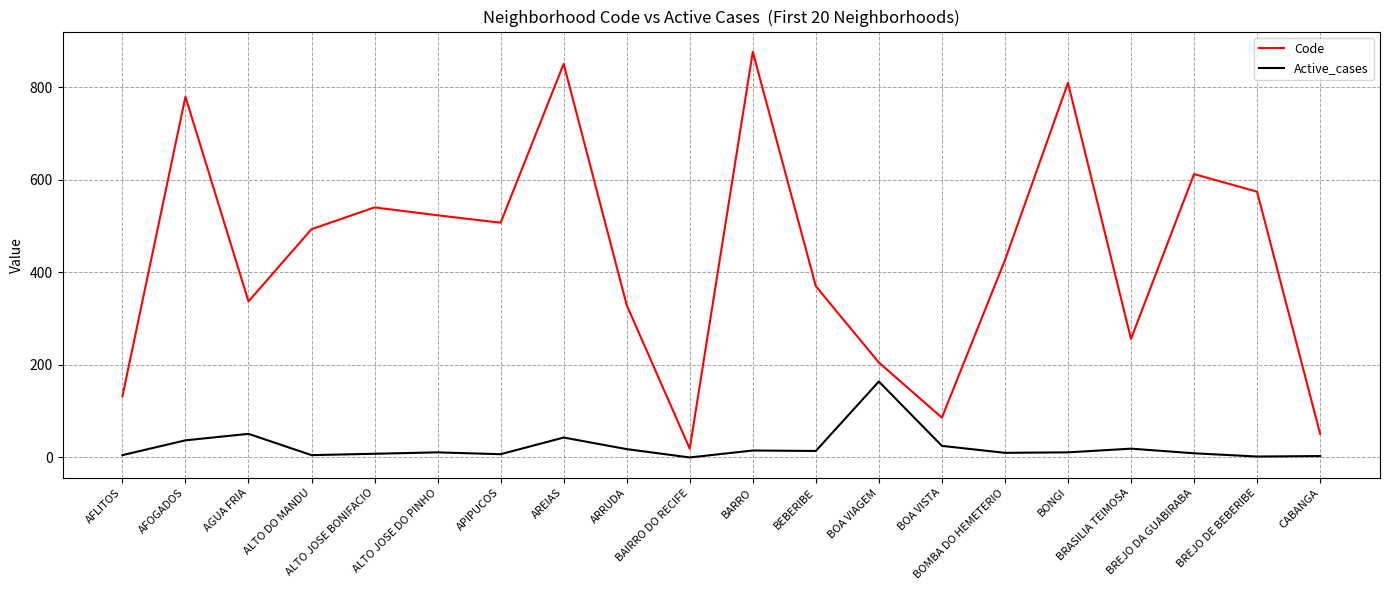

The value of Active_cases at AFOGADOS is 37. True or false?

True